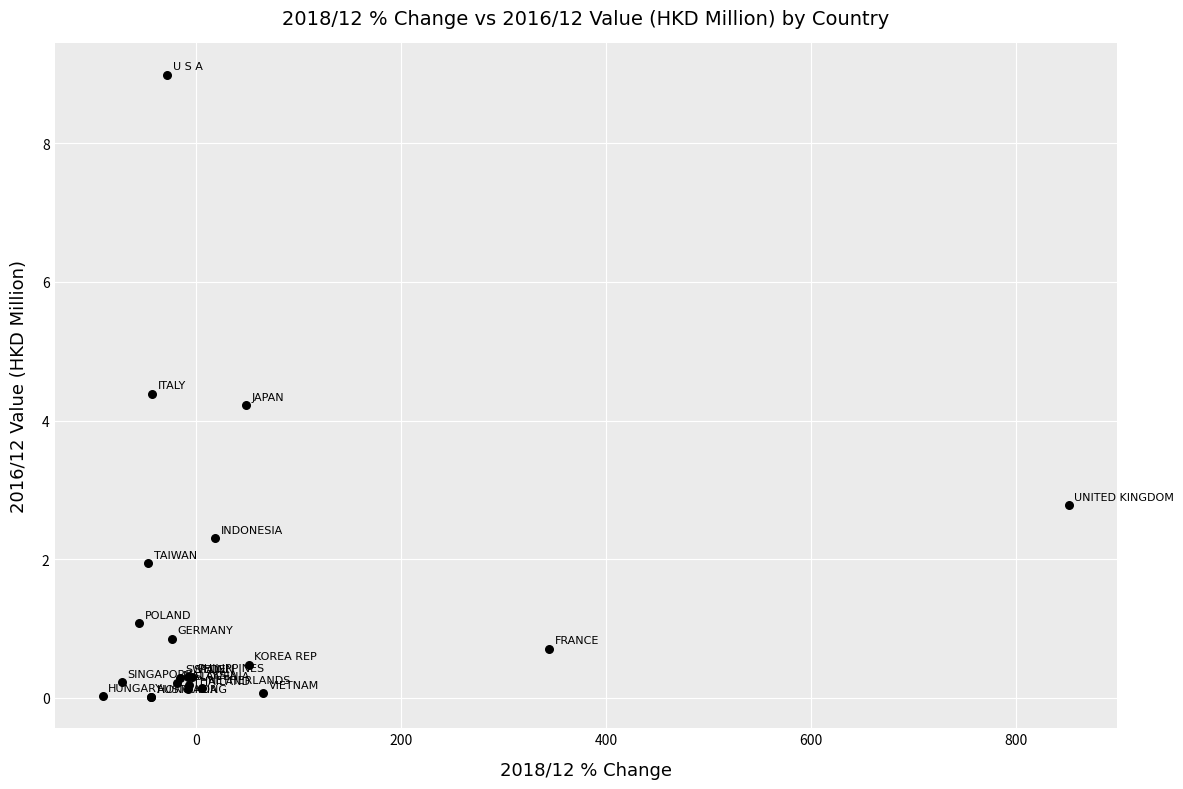

What Y value in the scatter plot is closest to 4?

4.2